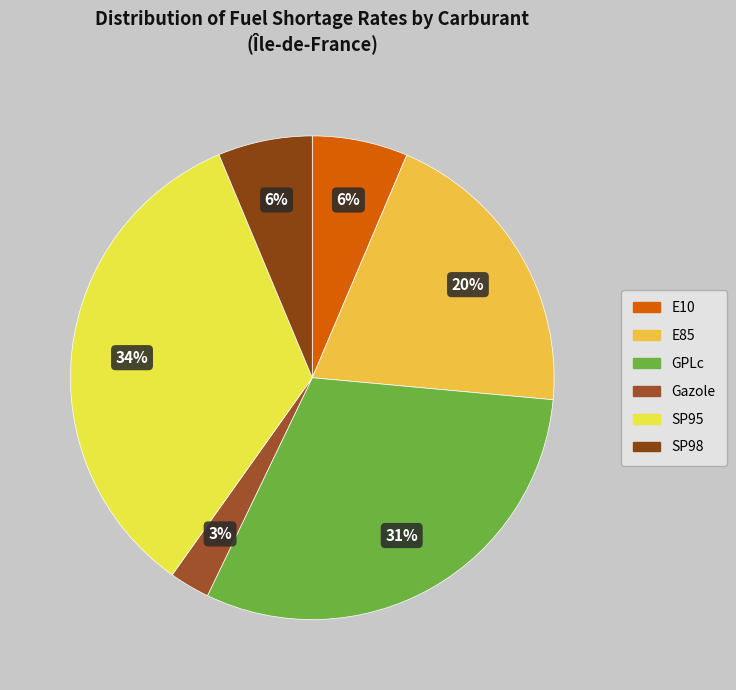

Is GPLc the majority of the pie?

No